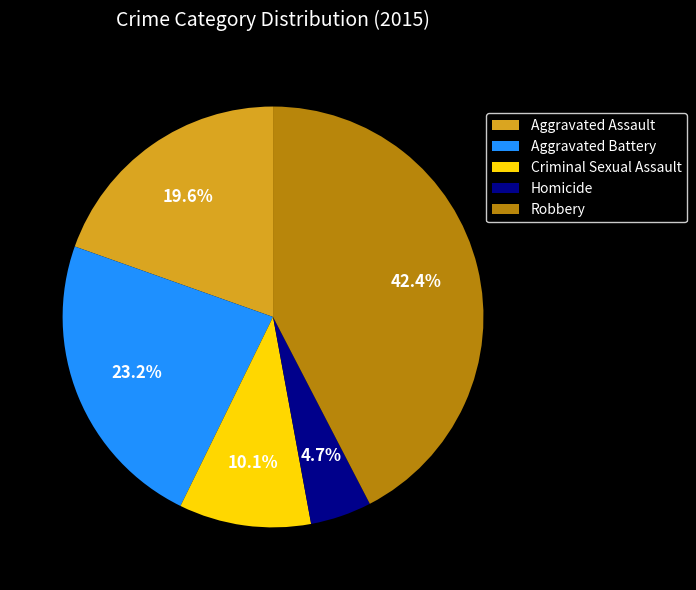

The Aggravated Assault slice represents 11% of the pie. True or false?

False